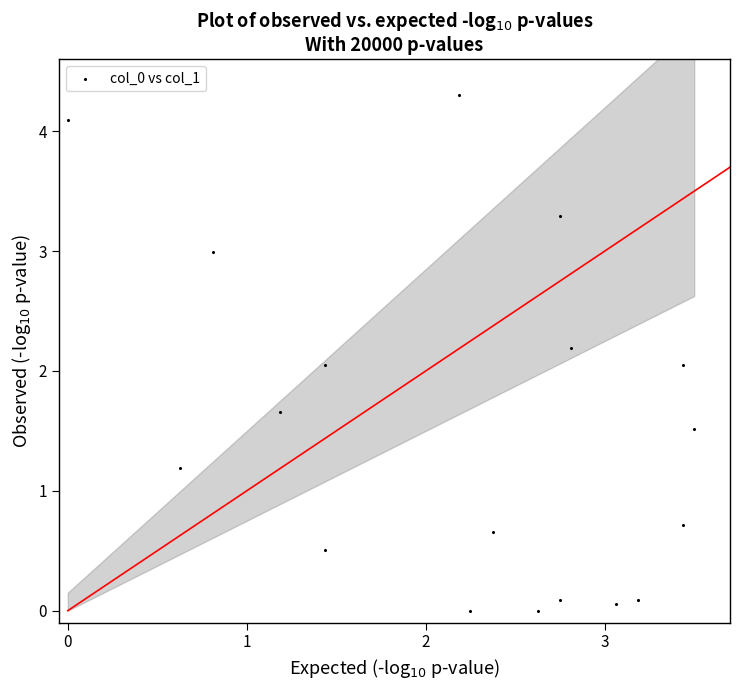

What is the range of Y values (max minus min)?

4.3